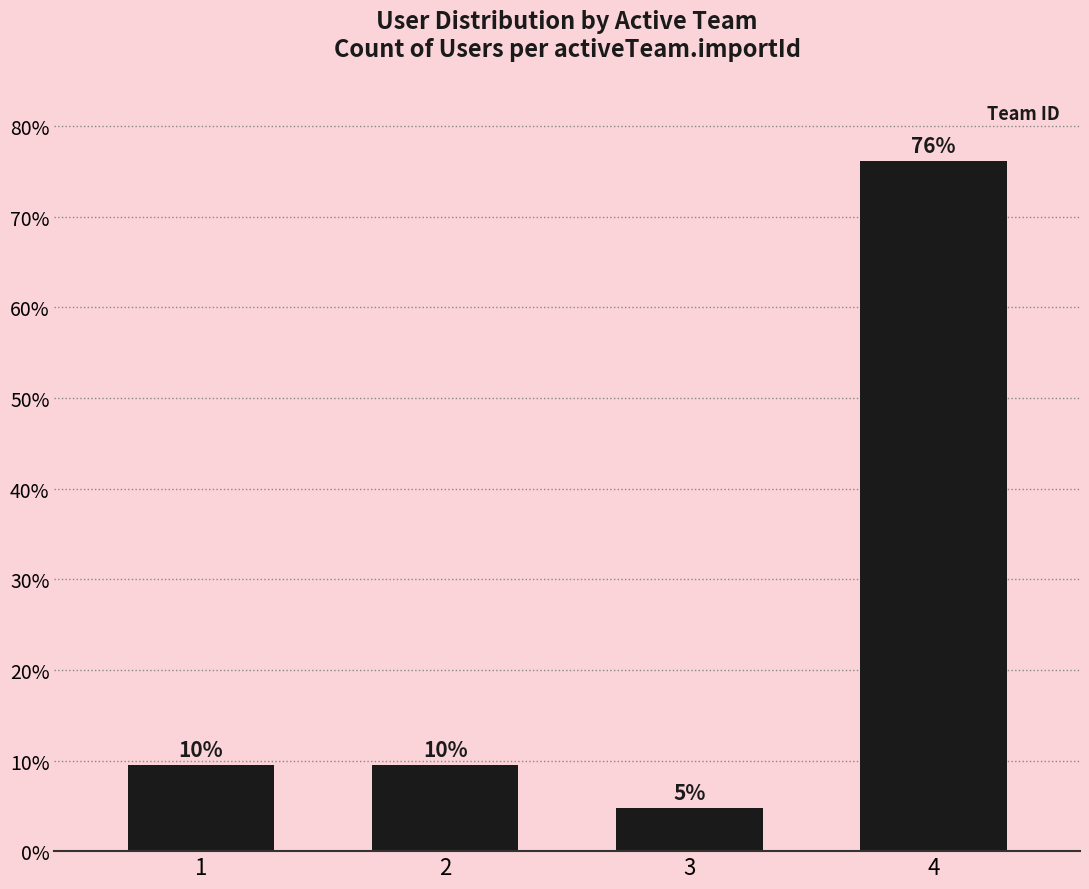

How many bars are there in total?

4